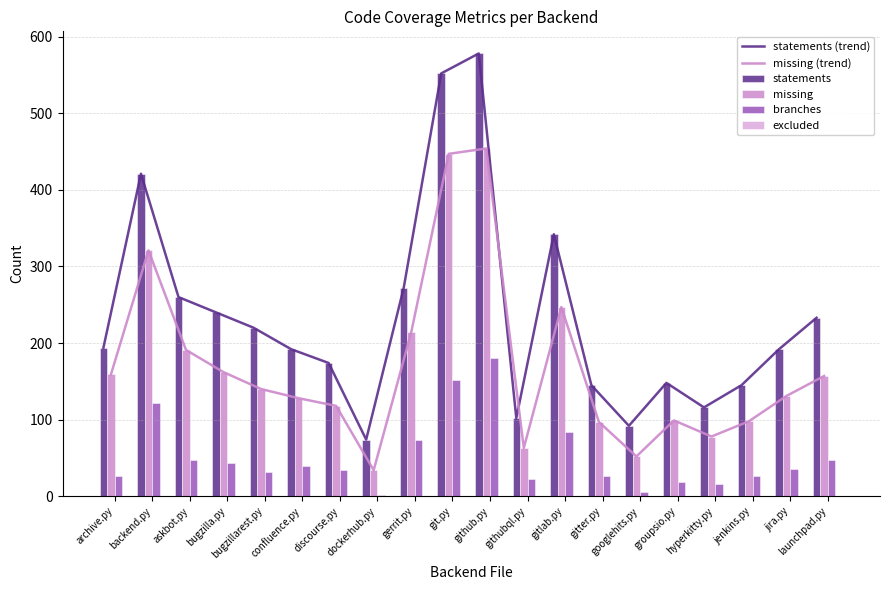

Is it true that statements equals 818 at github.py?

False